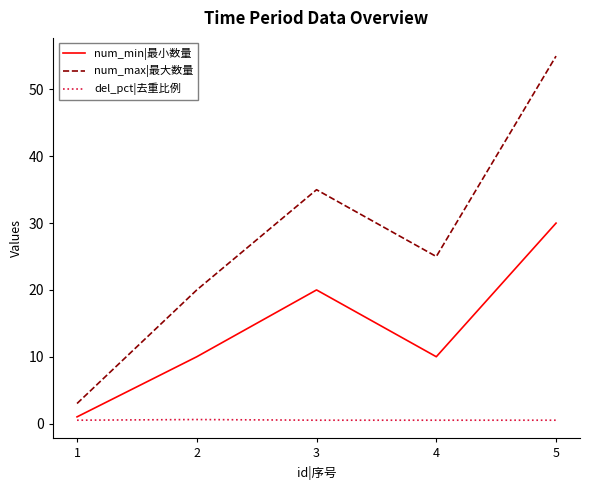

The value of num_min|最小数量 at 2 is 10.0. True or false?

True